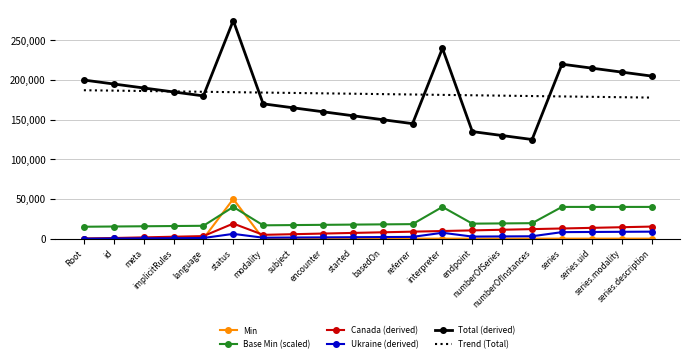

Which series changed the most between series.uid and series.description?

Total (derived)